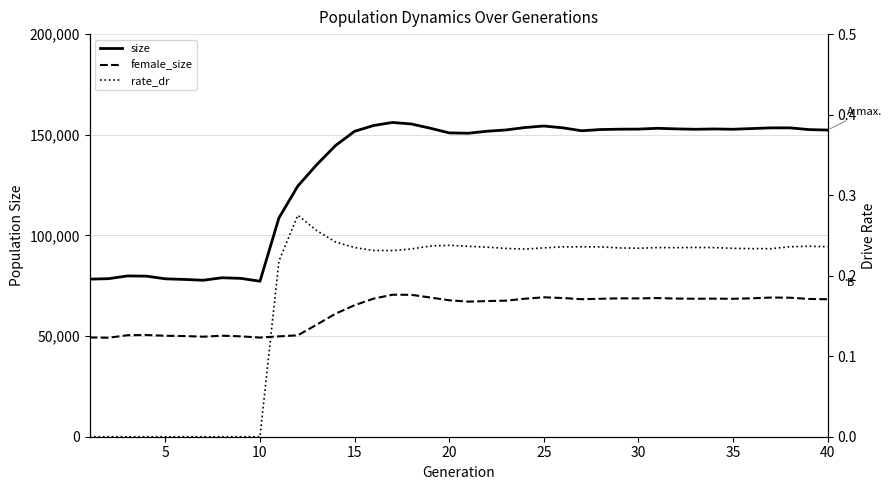

What is the difference between the second highest and second lowest values in the rate_dr series?

0.3